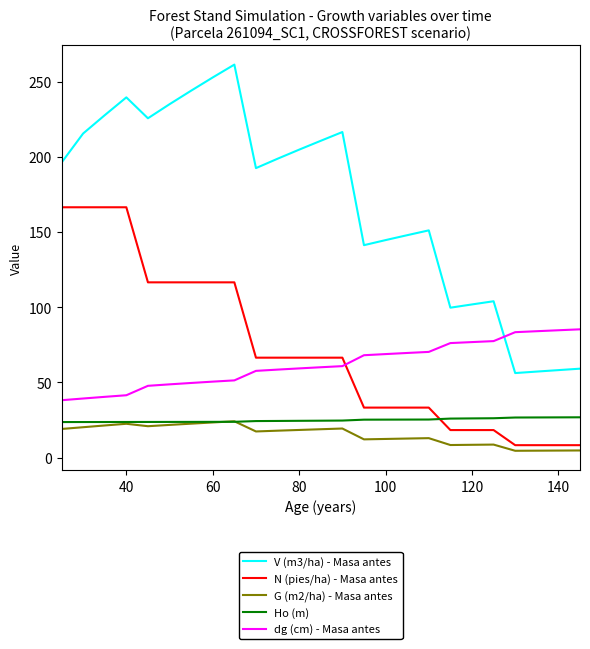

How many lines are shown in the chart?

5